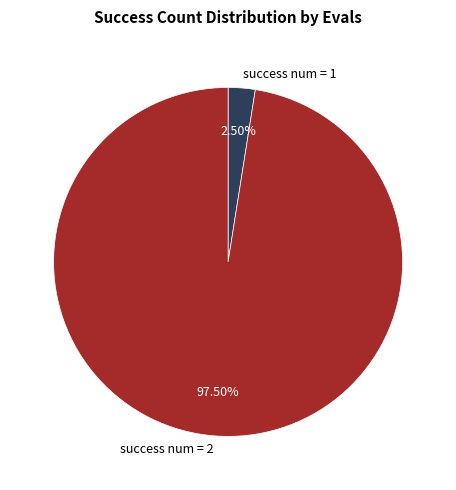

Between success num = 1 and success num = 2, which is larger?

success num = 2